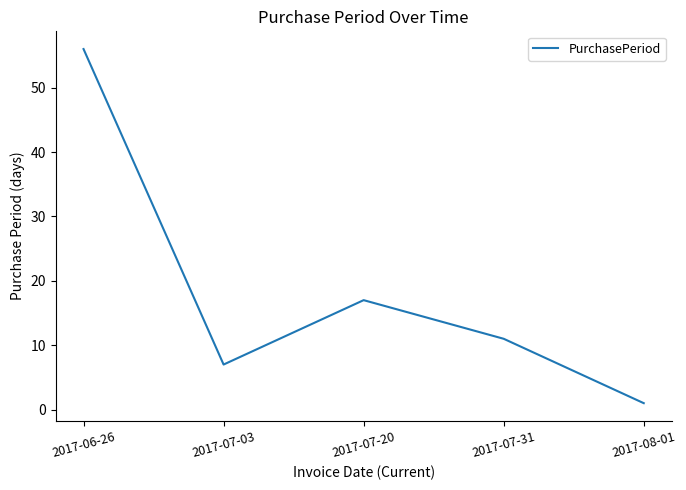

Reading left to right, extract all data points from this chart.

56	7	17	11	1